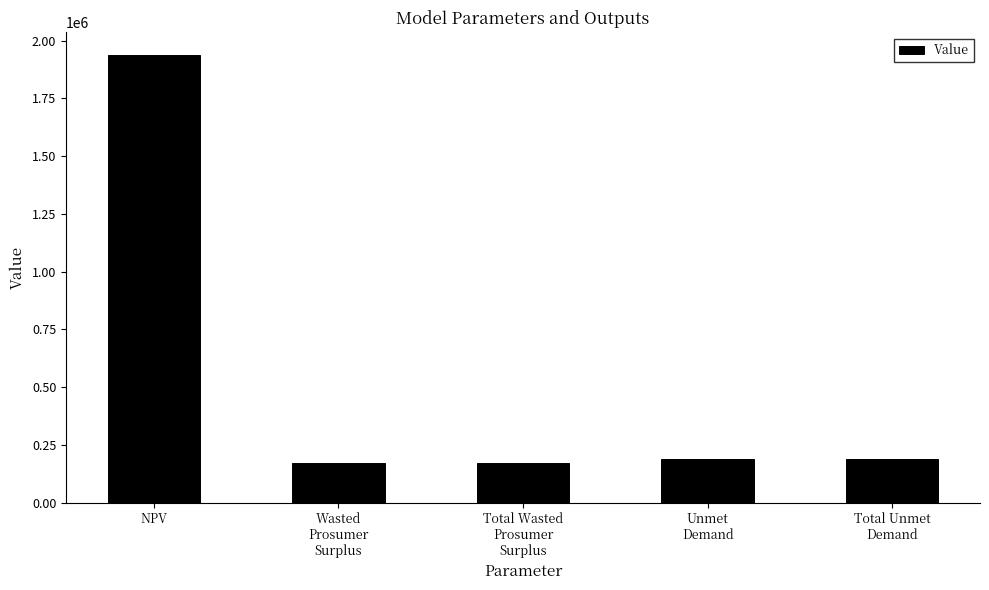

True or false: the data shows 1938856.0 at NPV.

True